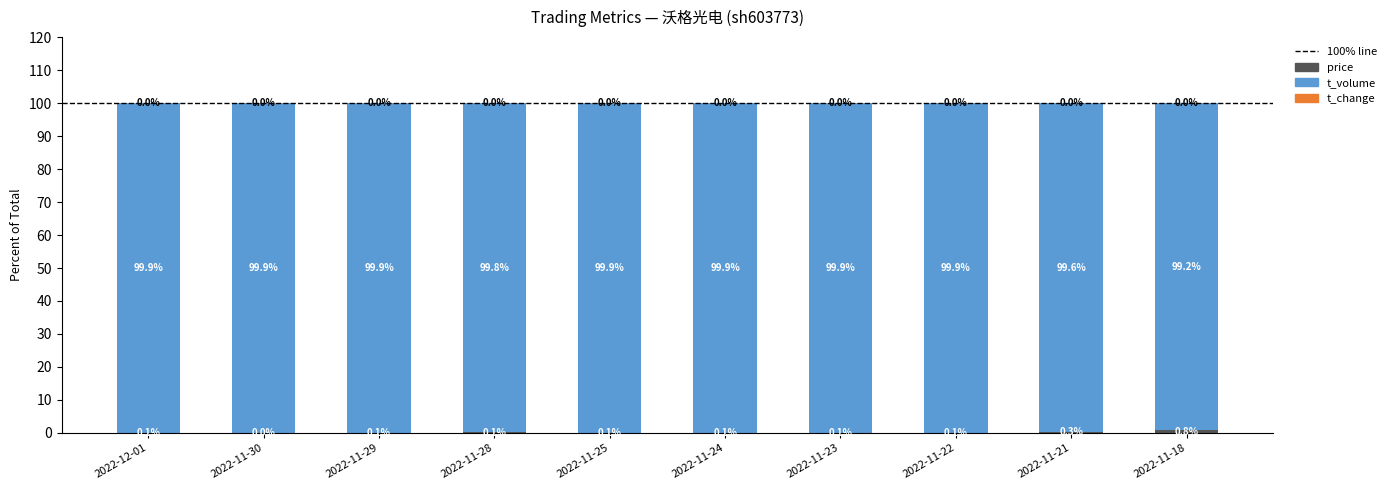

What is the total value across all series at 2022-11-25?

100.0